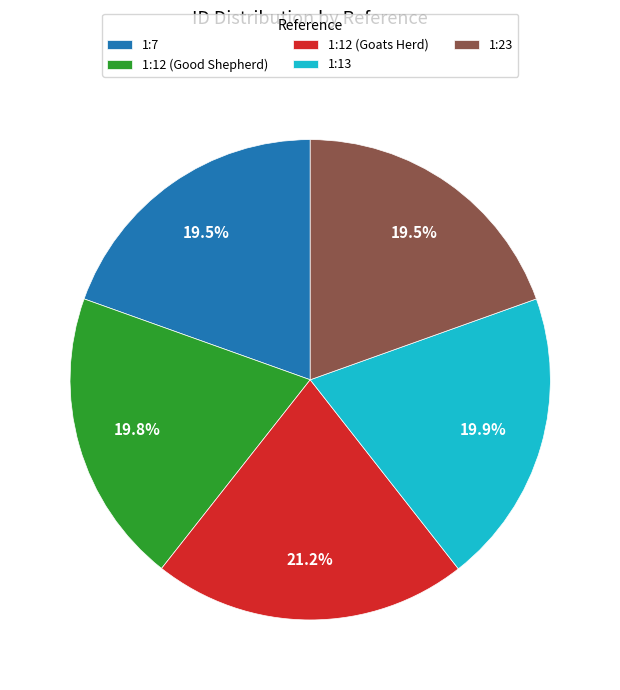

Which category has the biggest portion of the pie?

1:12 (Goats Herd)